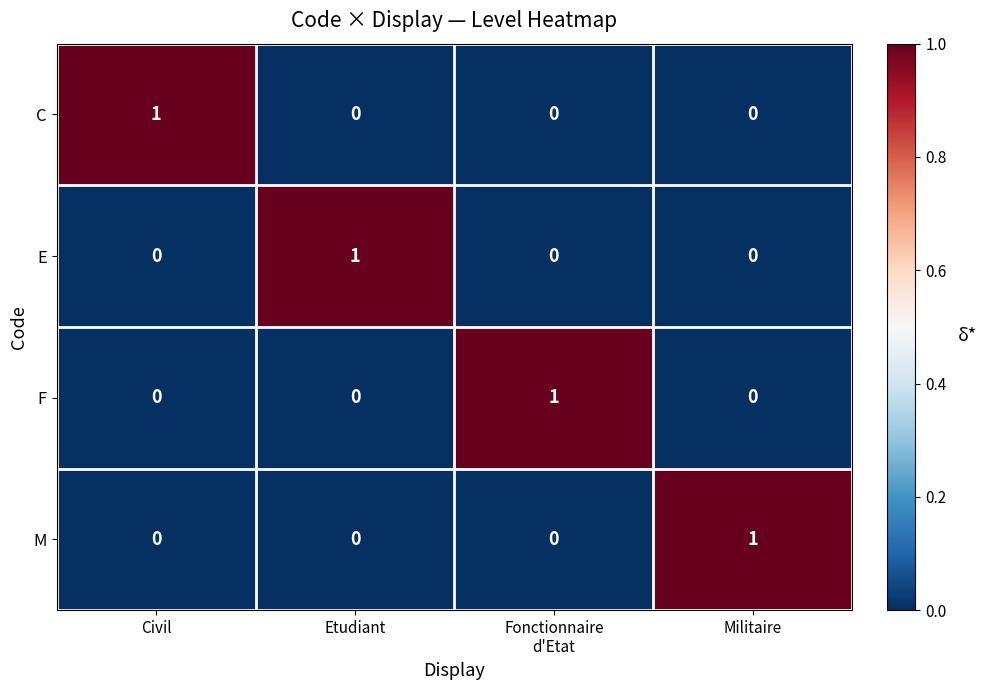

How many C values are between 0 and 1?

4